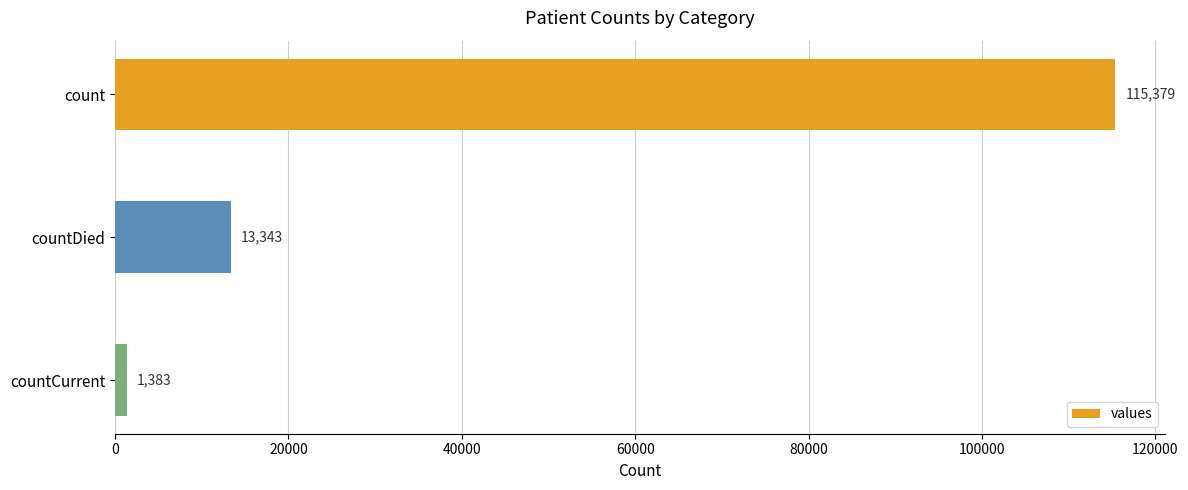

What is the minimum value shown in the chart?

1383